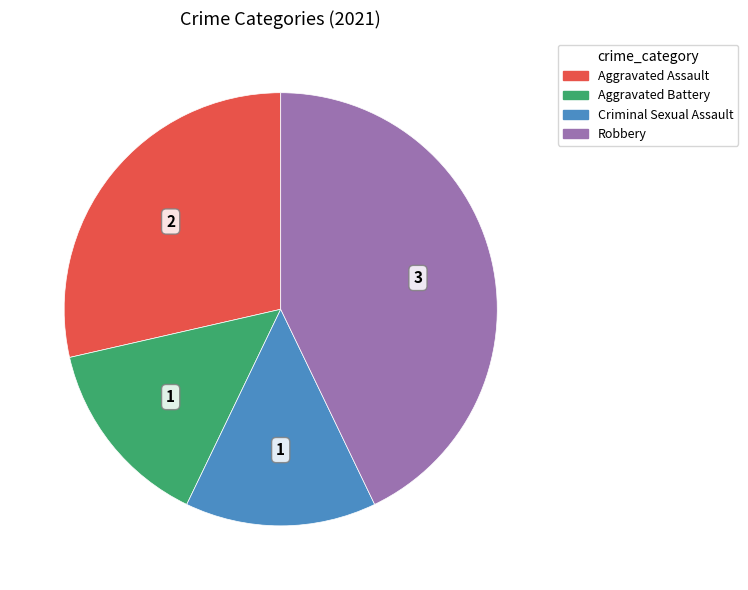

What is the largest slice in the pie chart?

Robbery